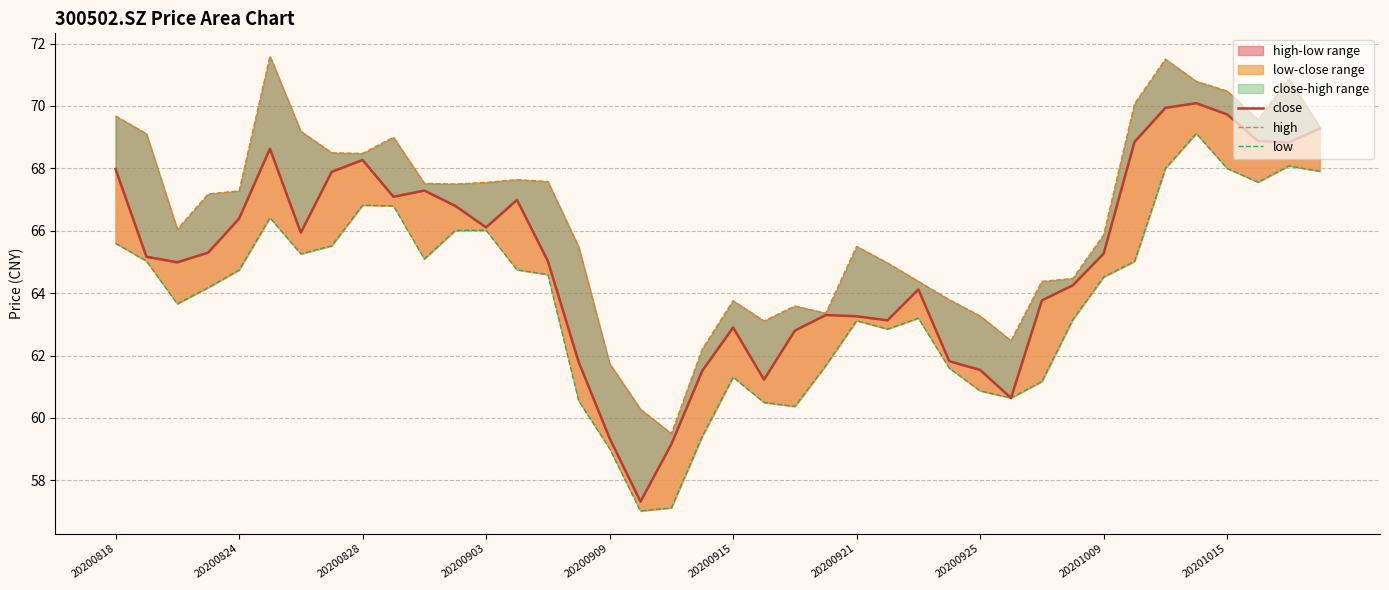

How many values in the low series exceed 64?

22